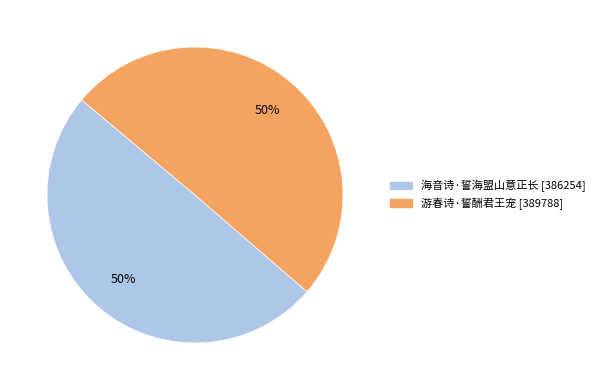

True or false: 游春诗·誓酬君王宠 accounts for 50% of the total.

True